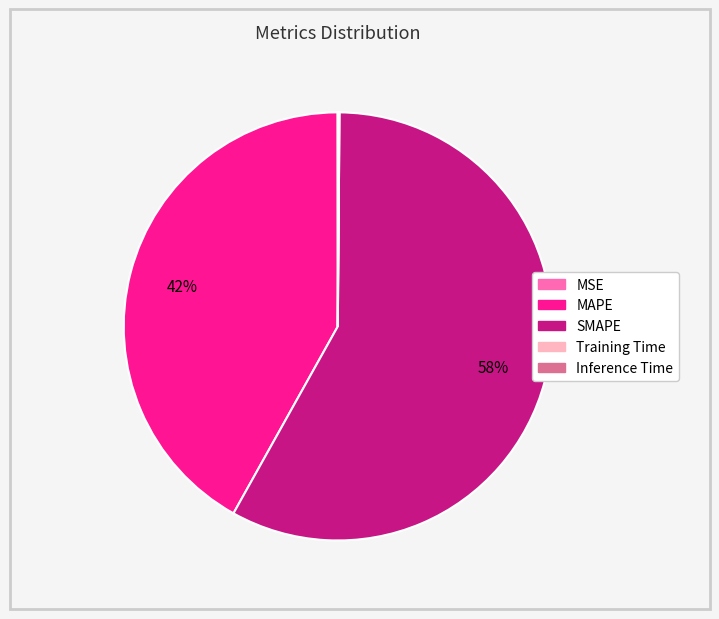

Does MAPE represent more than half of the total?

No